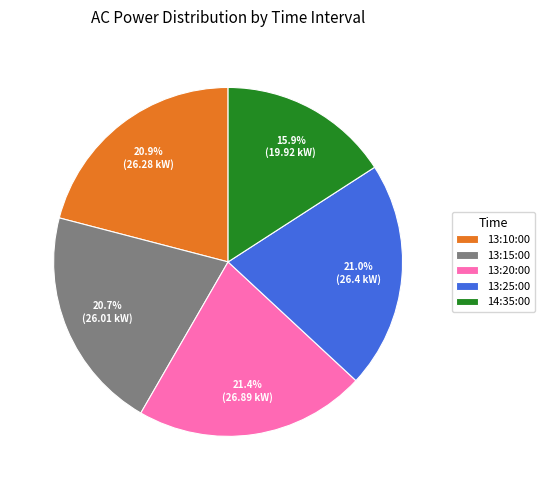

To the nearest percent, what is the combined percentage of 13:20:00 and 13:25:00?

42%